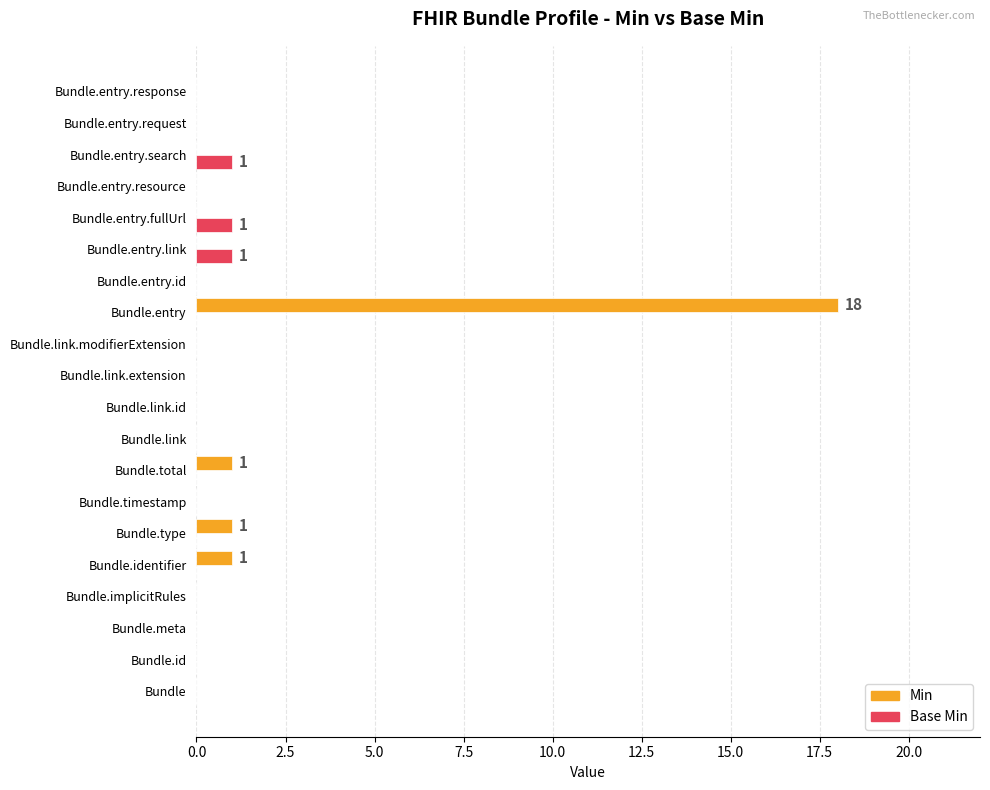

The Min series shows -9 at Bundle.meta. True or false?

False